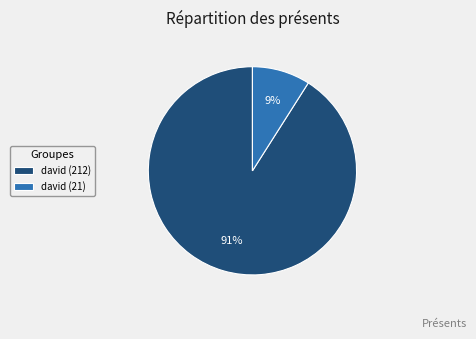

How many segments does this pie chart have?

2